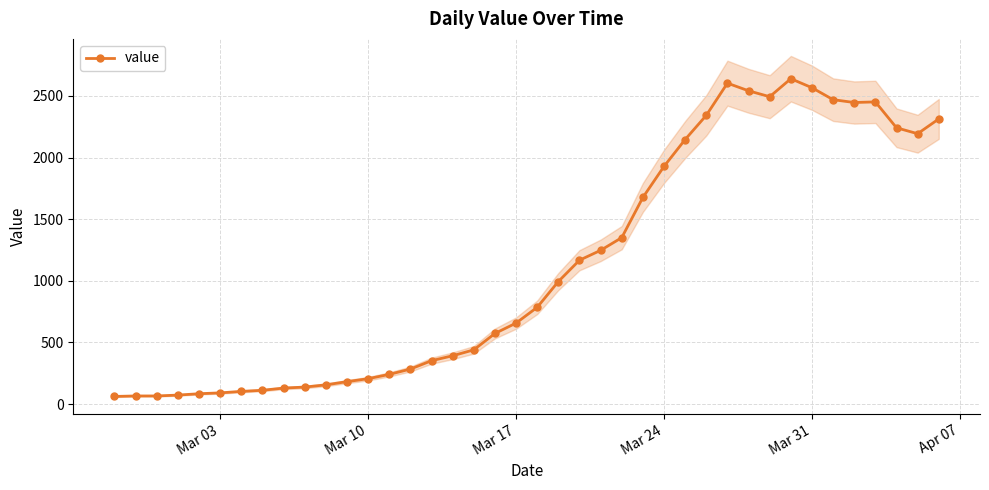

The chart shows a value of 1456 at 29. True or false?

False